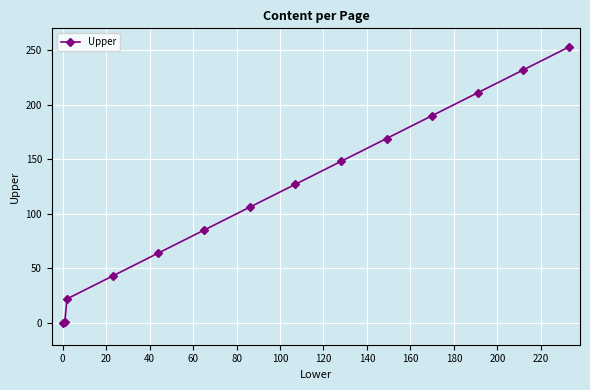

What is the value of the 7th point from the left?

106